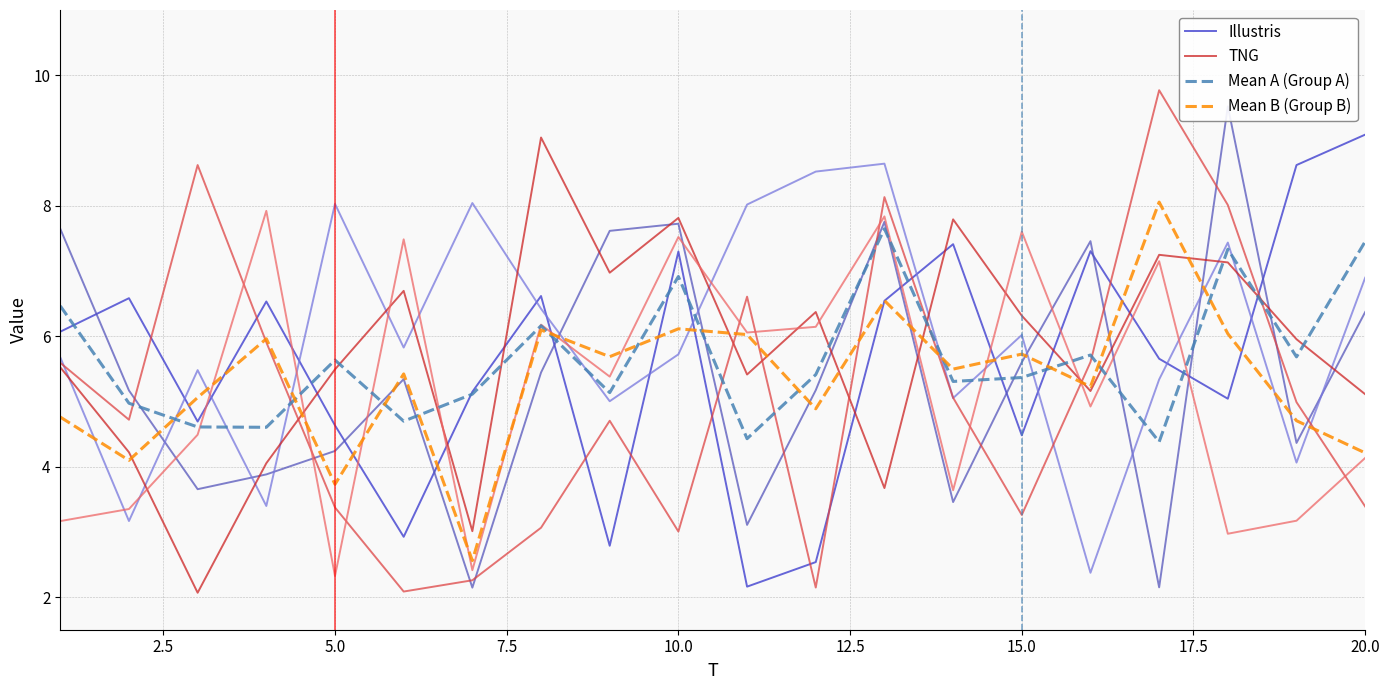

True or false: TNG has a value of 6.3 at 15.0.

True